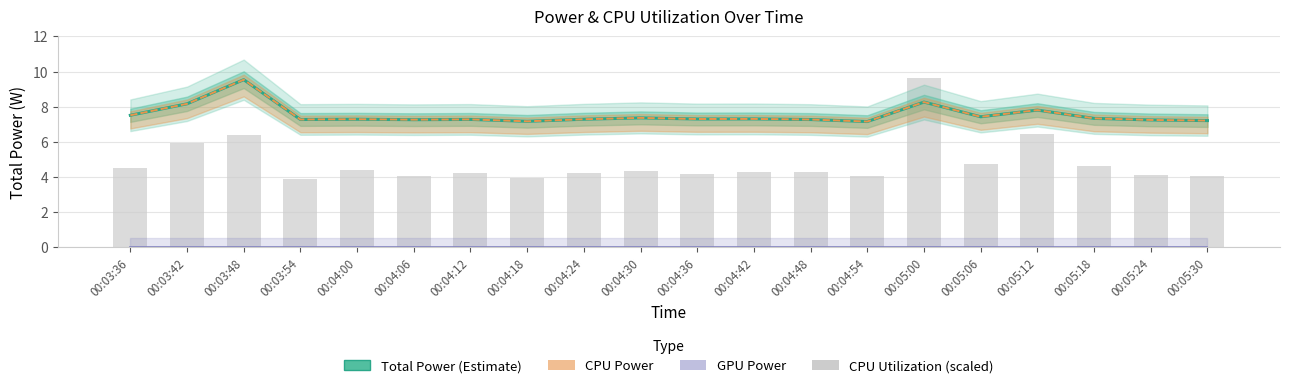

List the series in order of their peak value, highest first.

CPU Utilization (scaled), Total Power (Estimate), CPU Power, GPU Power